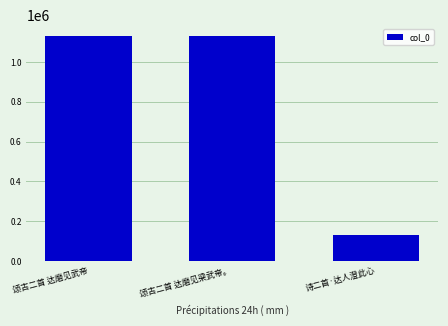

Where does the data first go above 1129123?

颂古二首 达磨见武帝